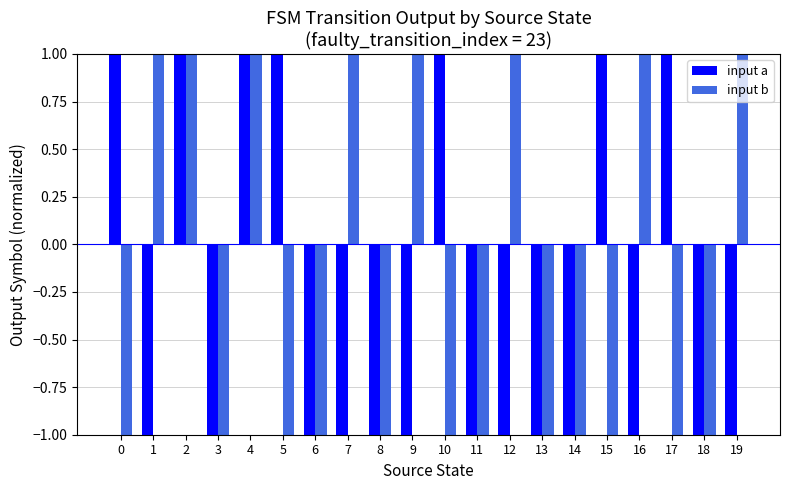

Reading left to right, list all the values displayed in this chart.

input a: 0=1	1=-1	2=1	3=-1	4=1	5=1	6=-1	7=-1	8=-1	9=-1	10=1	11=-1	12=-1	13=-1	14=-1	15=1	16=-1	17=1	18=-1	19=-1
input b: 0=-1	1=1	2=1	3=-1	4=1	5=-1	6=-1	7=1	8=-1	9=1	10=-1	11=-1	12=1	13=-1	14=-1	15=-1	16=1	17=-1	18=-1	19=1